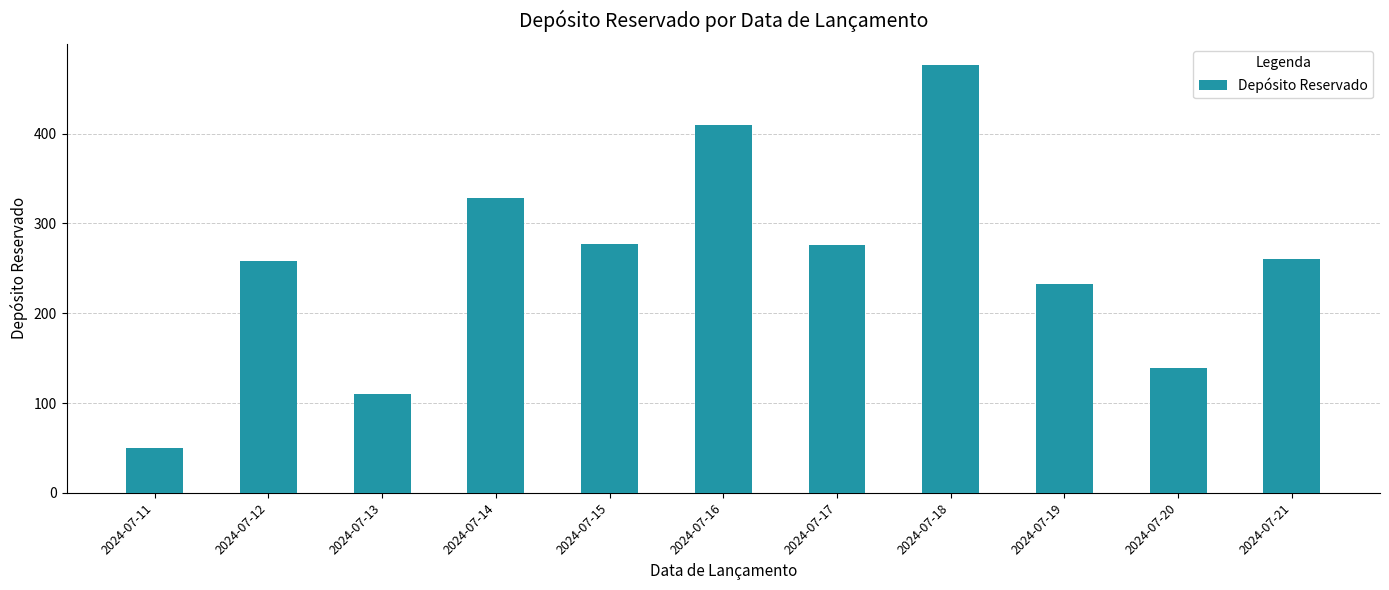

The chart shows a value of 139 at 2024-07-20. True or false?

True